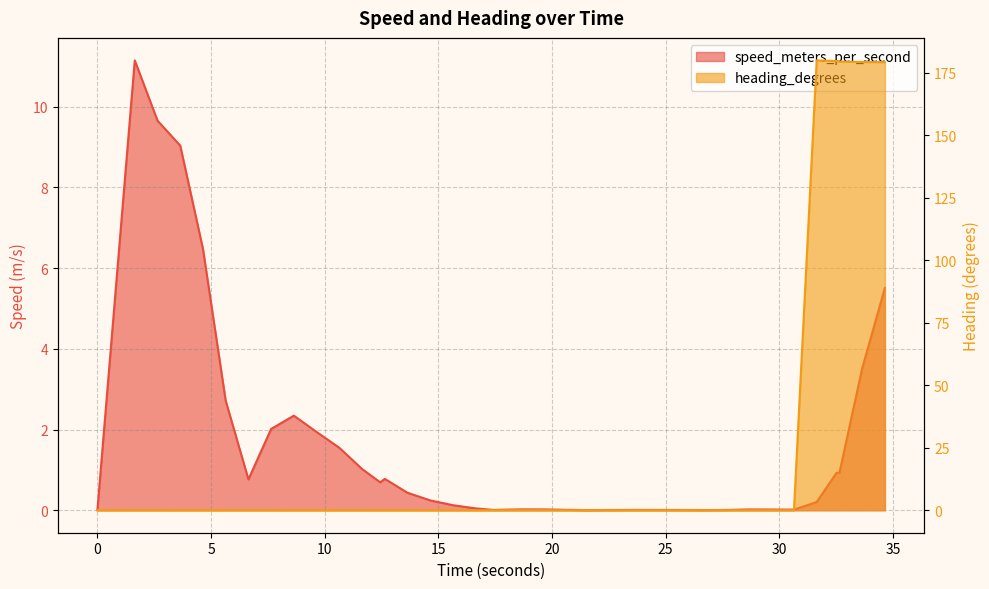

What is the difference between the maximum and minimum values in the speed_meters_per_second series?

11.1